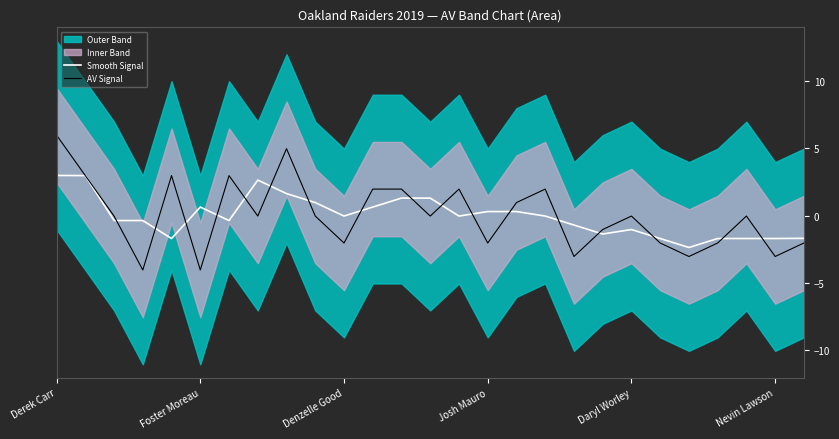

How many lines are shown in the chart?

2